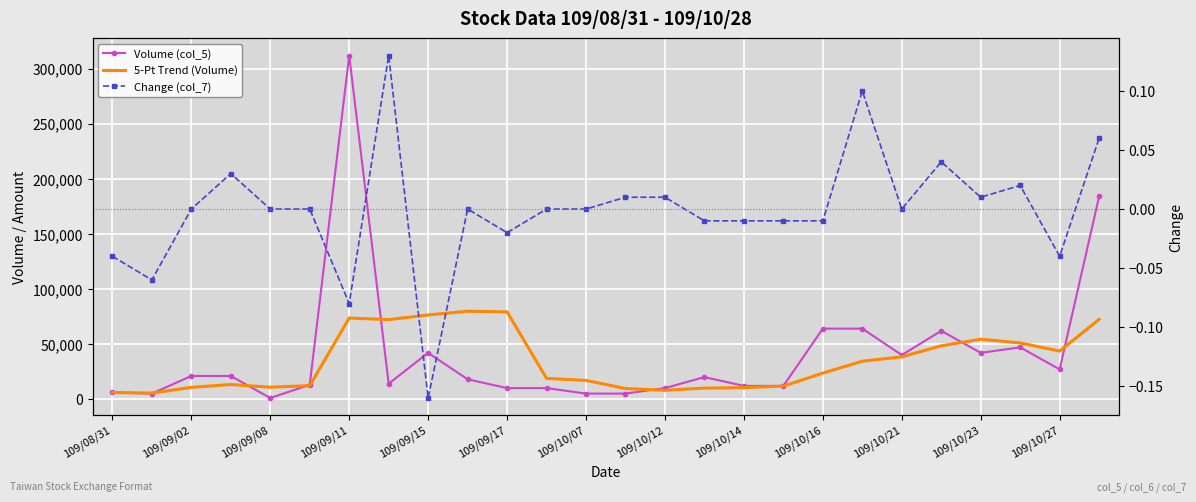

Between 109/08/31 and 17, which series saw the biggest shift?

Volume (col_5)